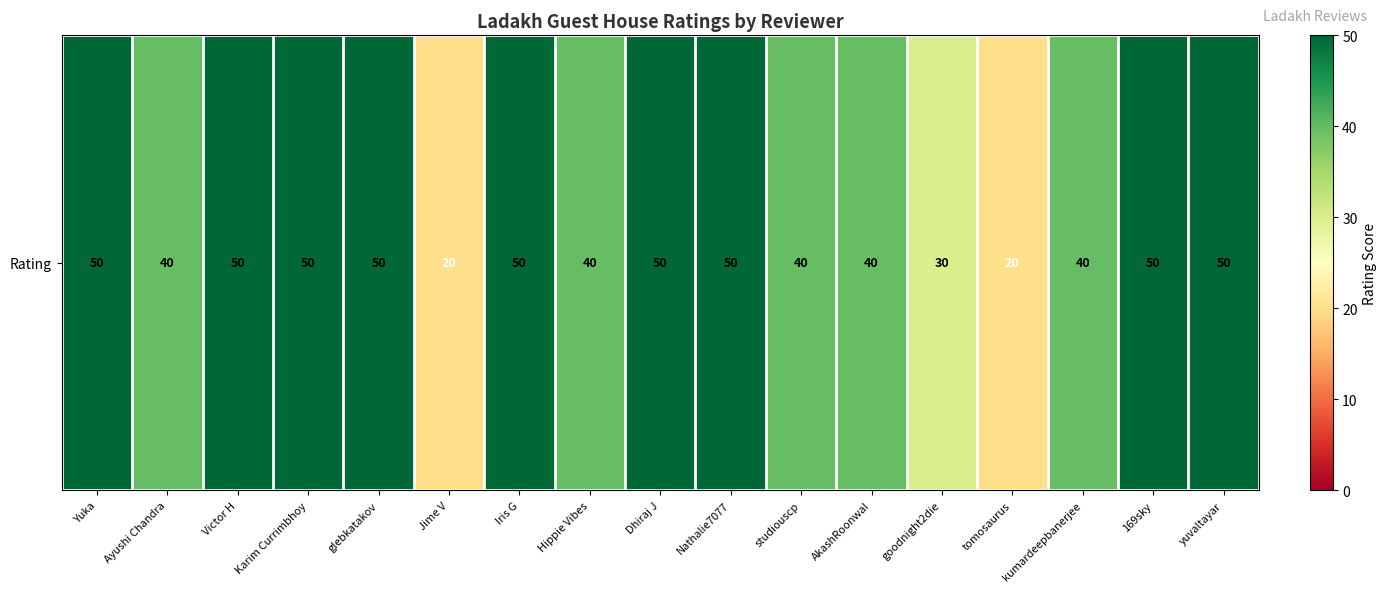

What is the difference between the maximum and second lowest values?

30